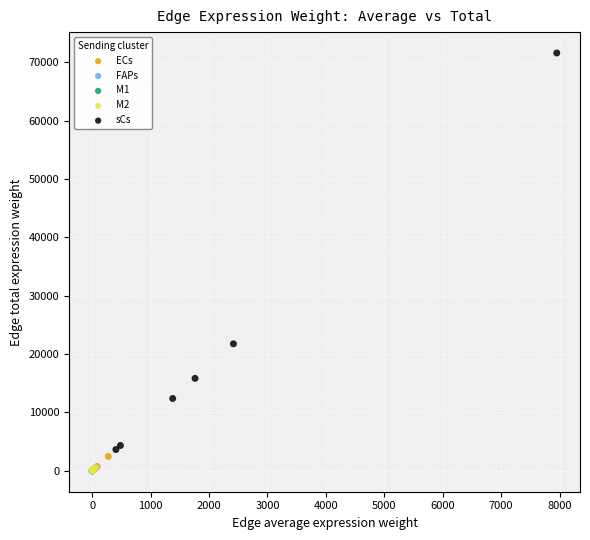

Which series contains the highest Y value?

sCs